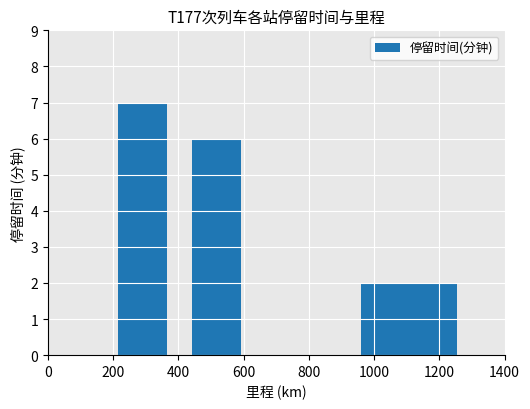

What is the sum of all values?

19